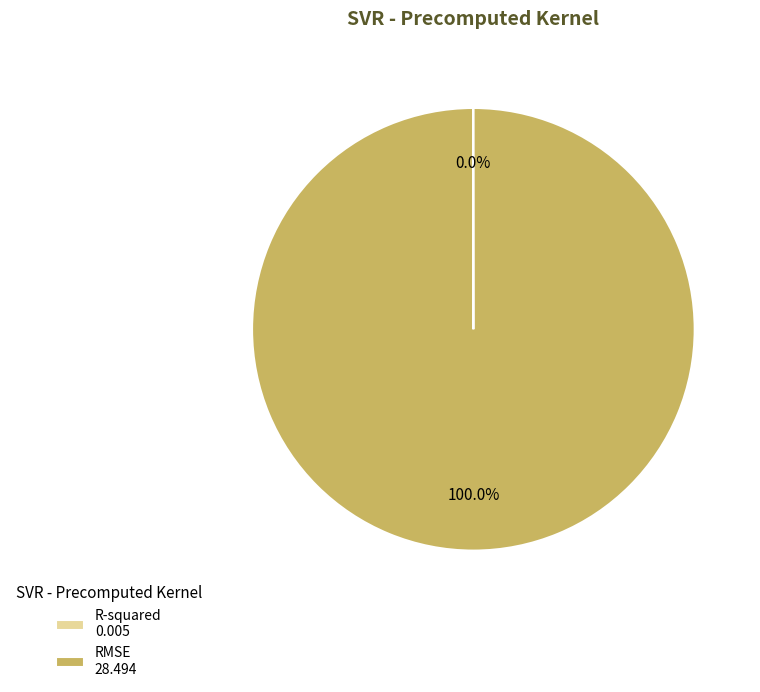

Is there a majority slice in this chart?

Yes